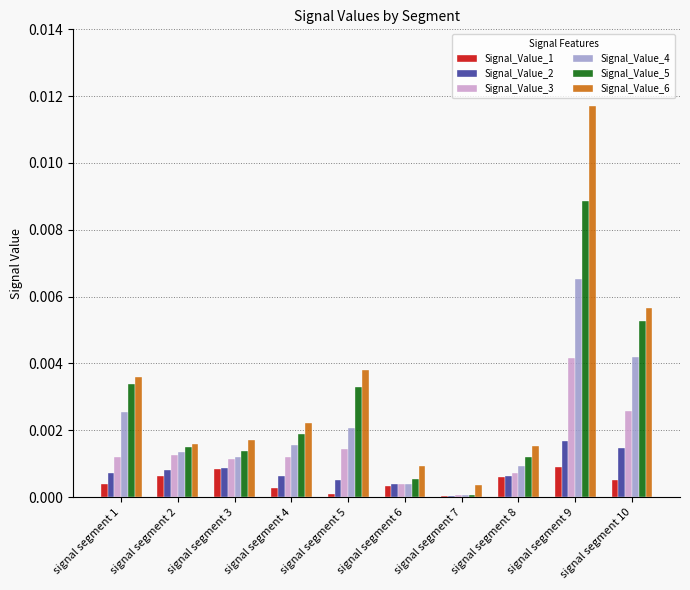

Which series has the largest range (max minus min)?

Signal_Value_6